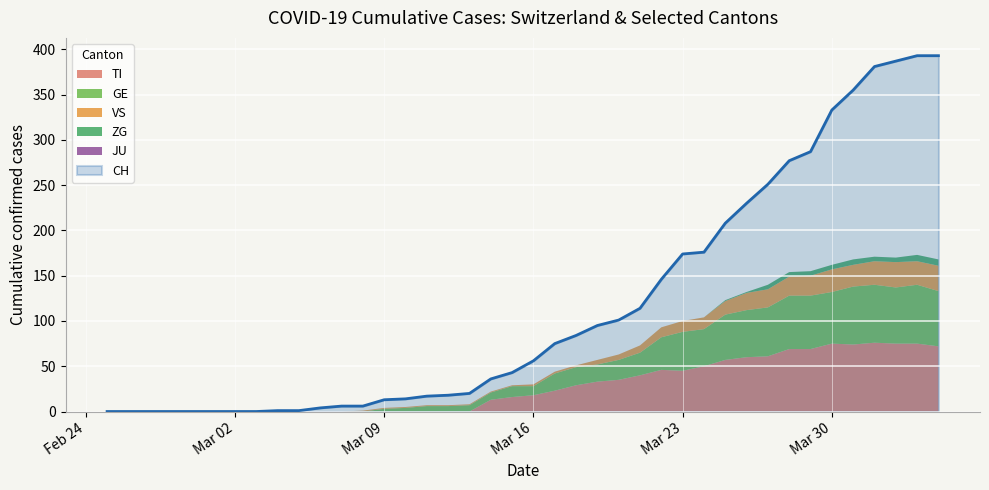

True or false: TI and ZG cross at least once.

False